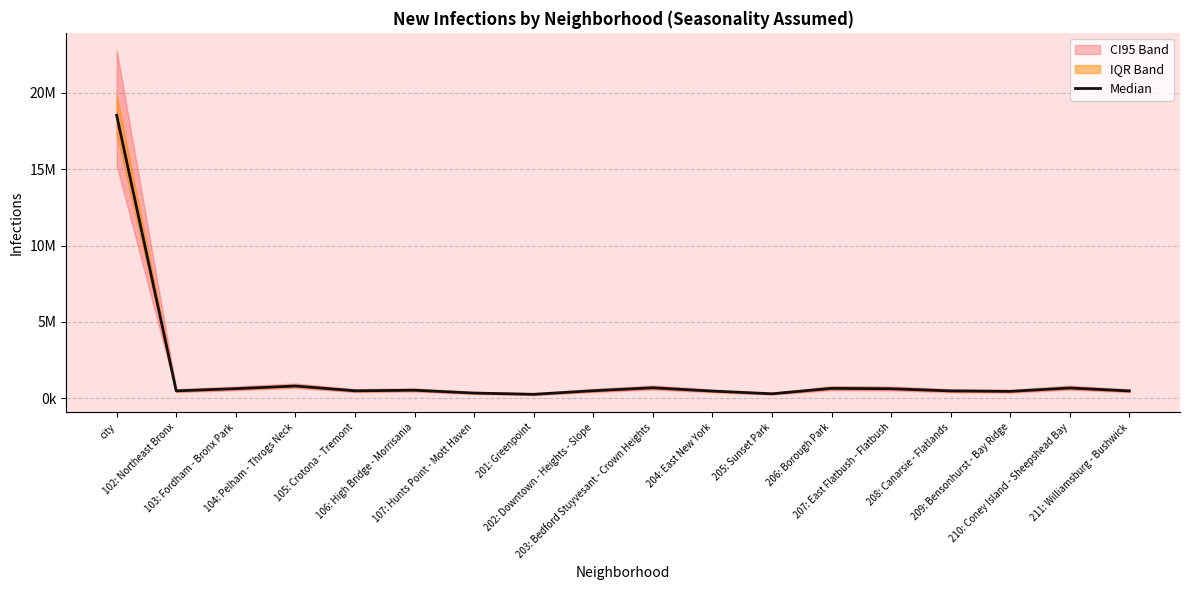

Where is the first local minimum?

102: Northeast Bronx